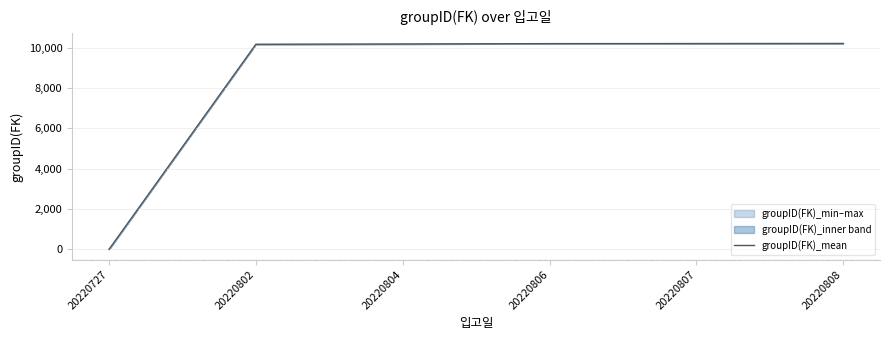

The chart shows a value of 0.4 at 20220727. True or false?

False